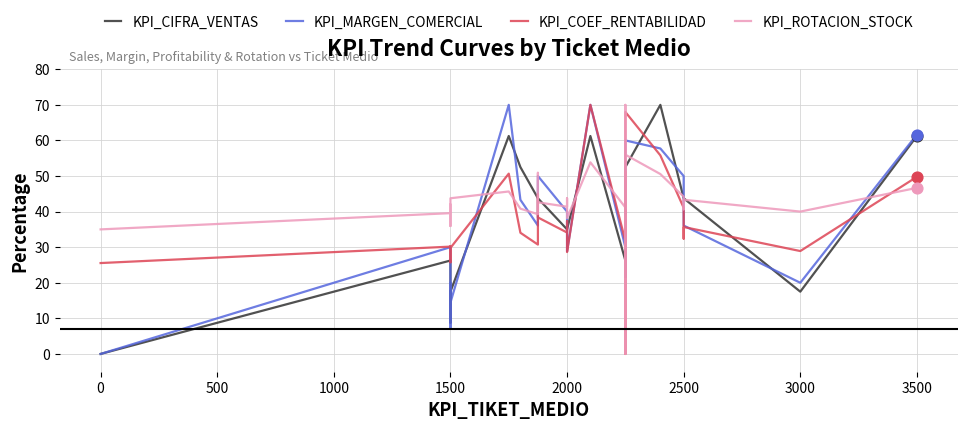

What are all the series names shown in the legend?

KPI_CIFRA_VENTAS, KPI_MARGEN_COMERCIAL, KPI_COEF_RENTABILIDAD, KPI_ROTACION_STOCK